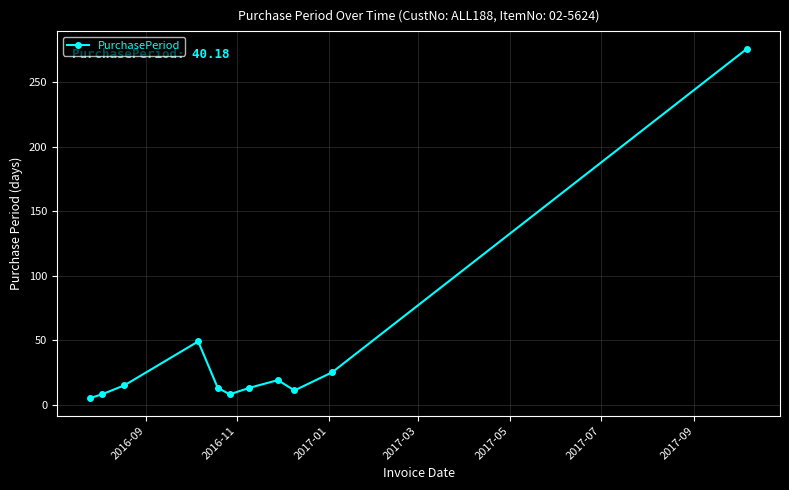

What is the average value?

40